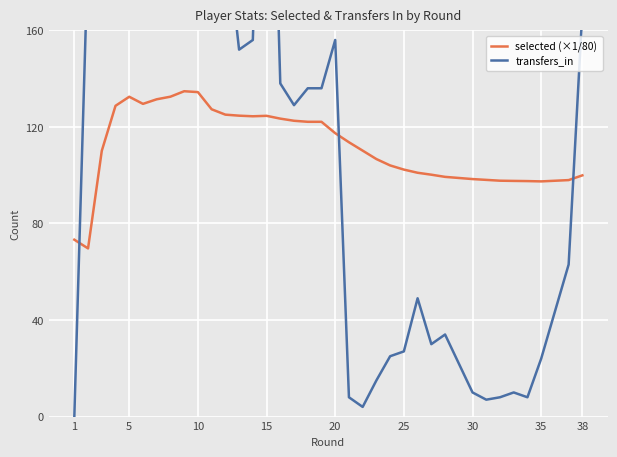

What is the difference between the highest and lowest values at 10?

2229.9